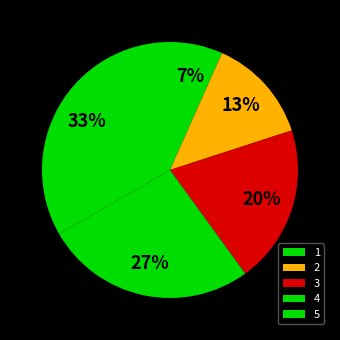

To the nearest percent, what is the combined percentage of 4 and 5?

60%